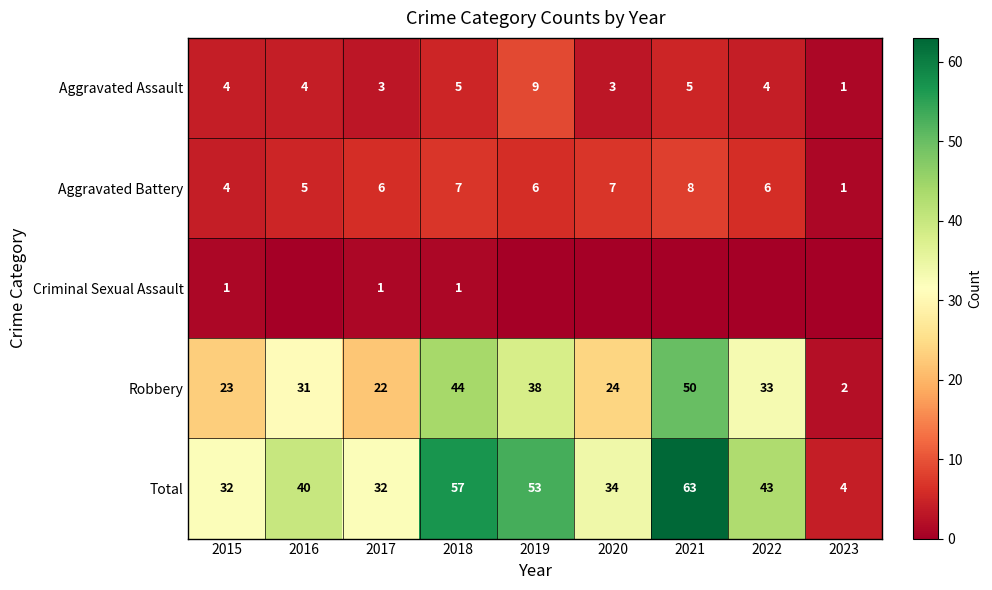

What is the approximate value of Aggravated Assault at 2016?

4